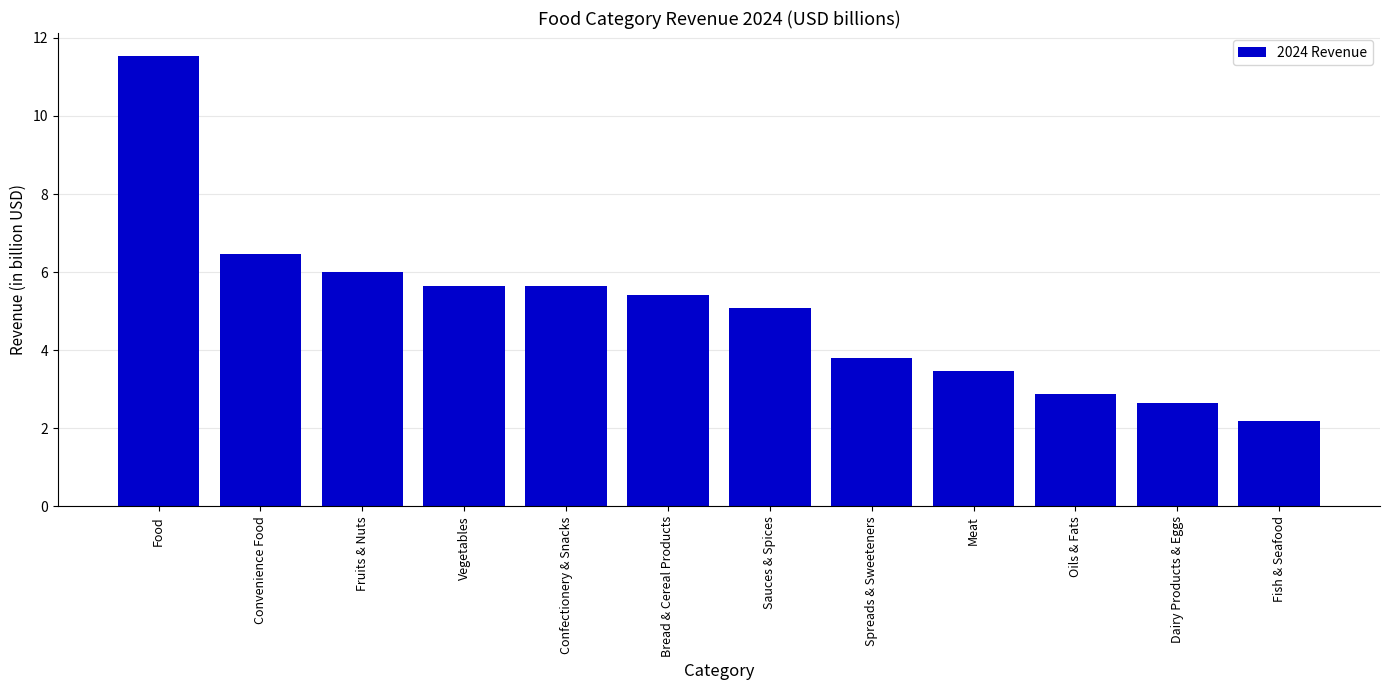

Does the chart contain stacked bars?

No